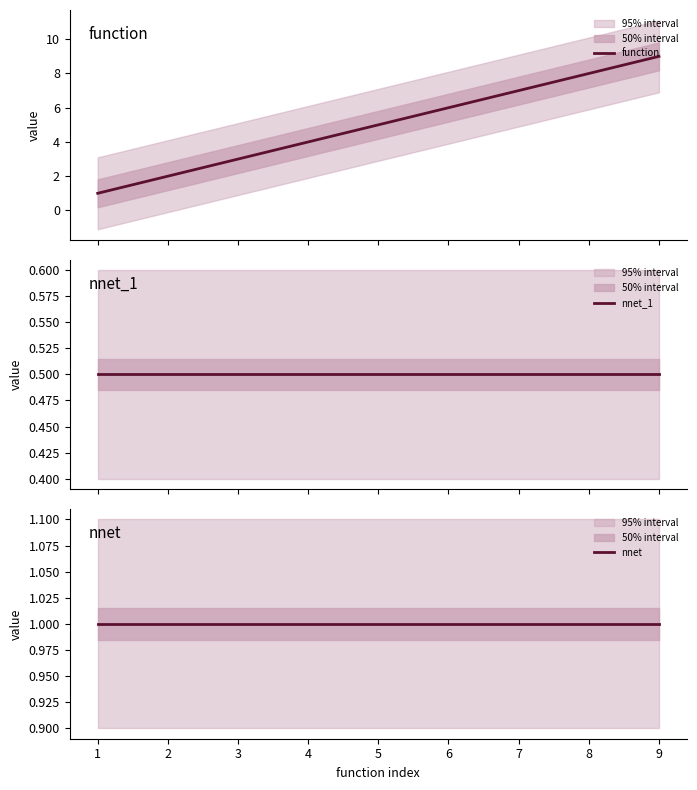

Reading left to right, what are all the values shown in this chart?

function: 1.0	2.0	3.0	4.0	5.0	6.0	7.0	8.0	9.0
nnet_1: 0.5	0.5	0.5	0.5	0.5	0.5	0.5	0.5	0.5
nnet: 1.0	1.0	1.0	1.0	1.0	1.0	1.0	1.0	1.0